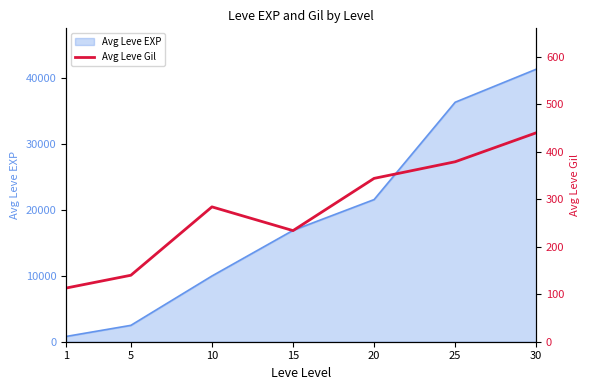

What is the maximum value for Avg Leve EXP?

41410